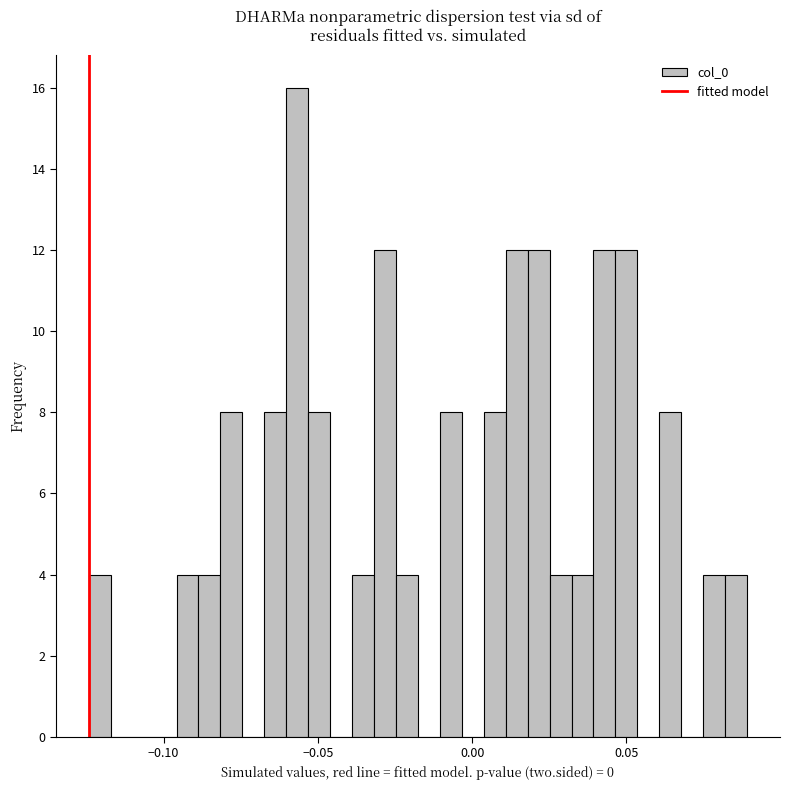

Around what value on the x-axis is the tallest bar? Give the approximate position of its centre, as read against the axis.

-0.055